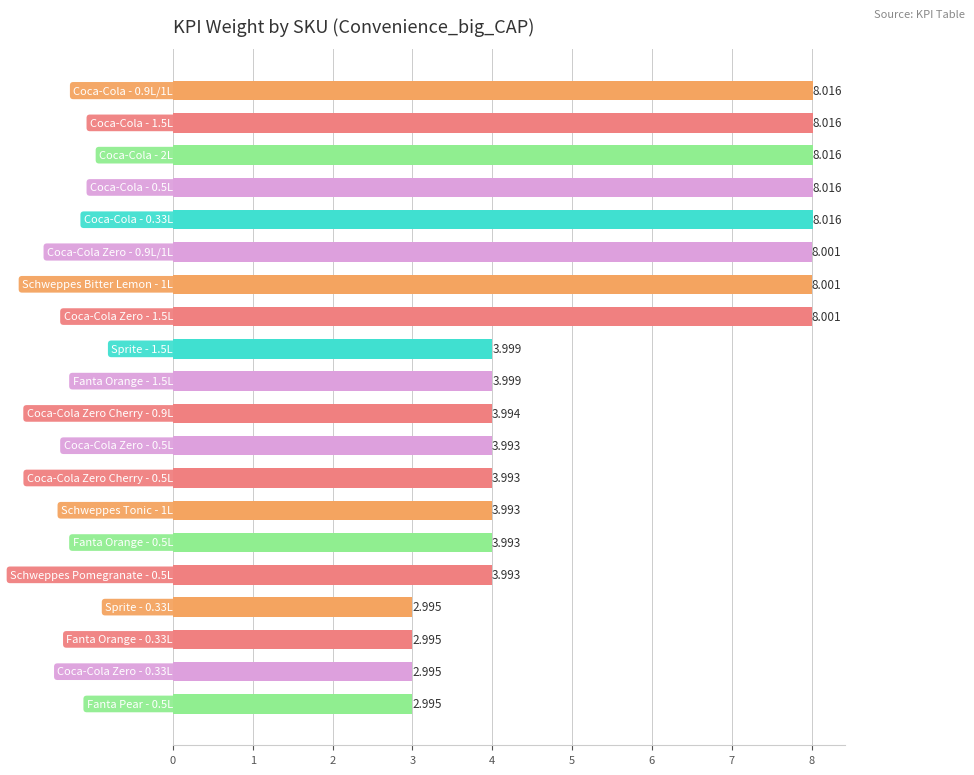

How many bars are there in total?

20